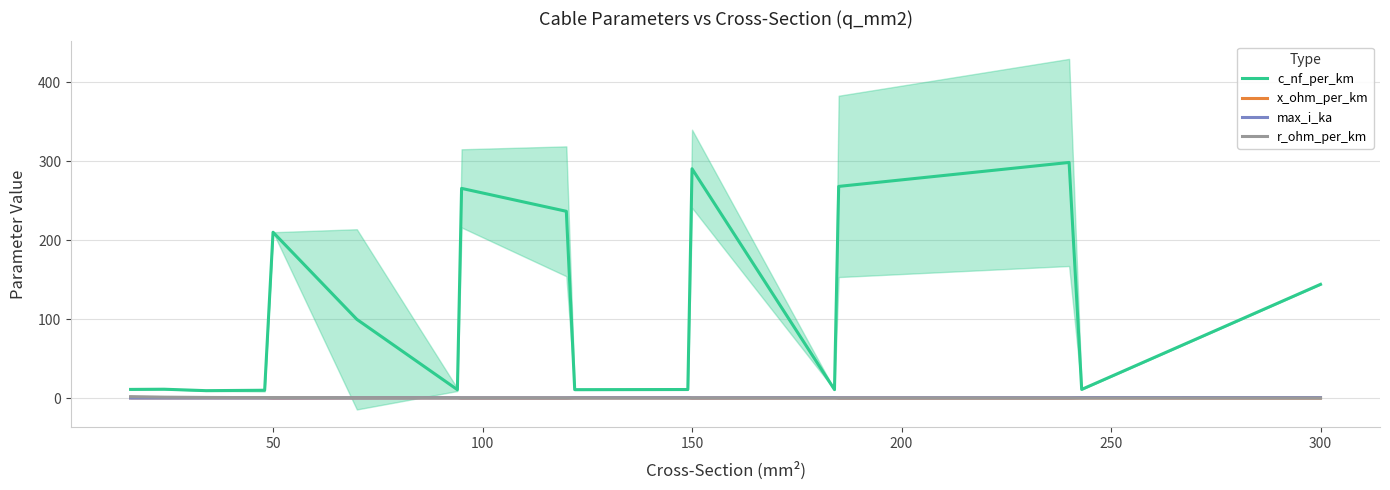

List the series in order of their peak value, lowest first.

x_ohm_per_km, max_i_ka, r_ohm_per_km, c_nf_per_km